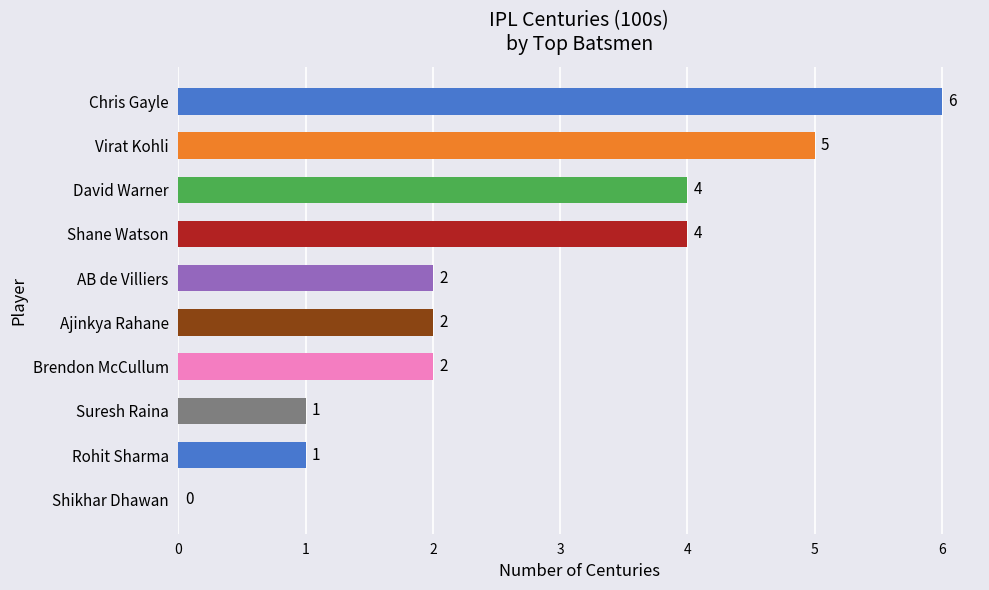

Count the number of categories in the chart.

10